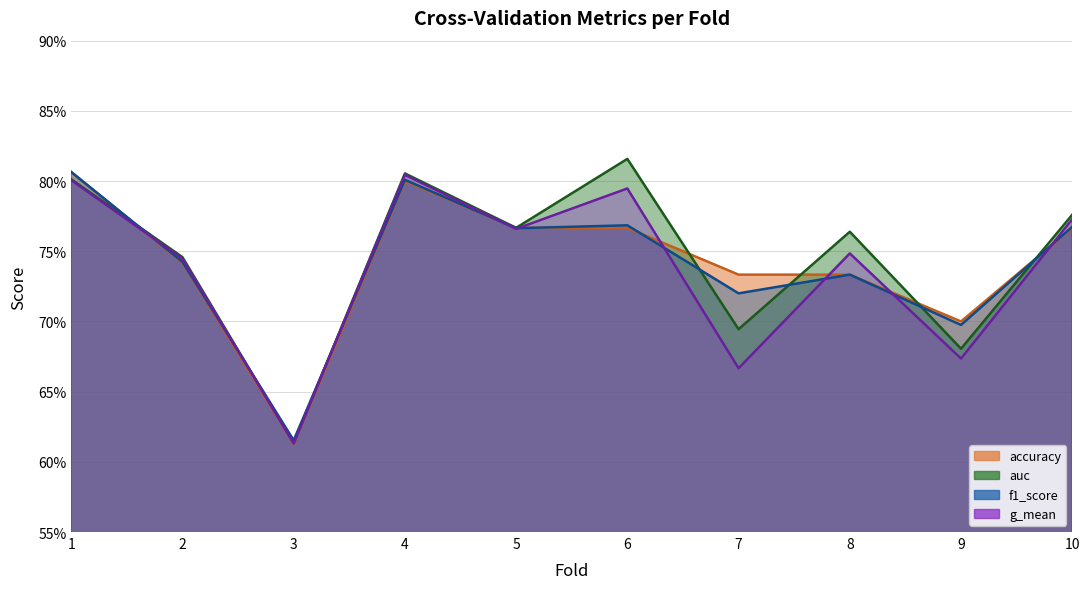

Which series has the largest range (max minus min)?

auc